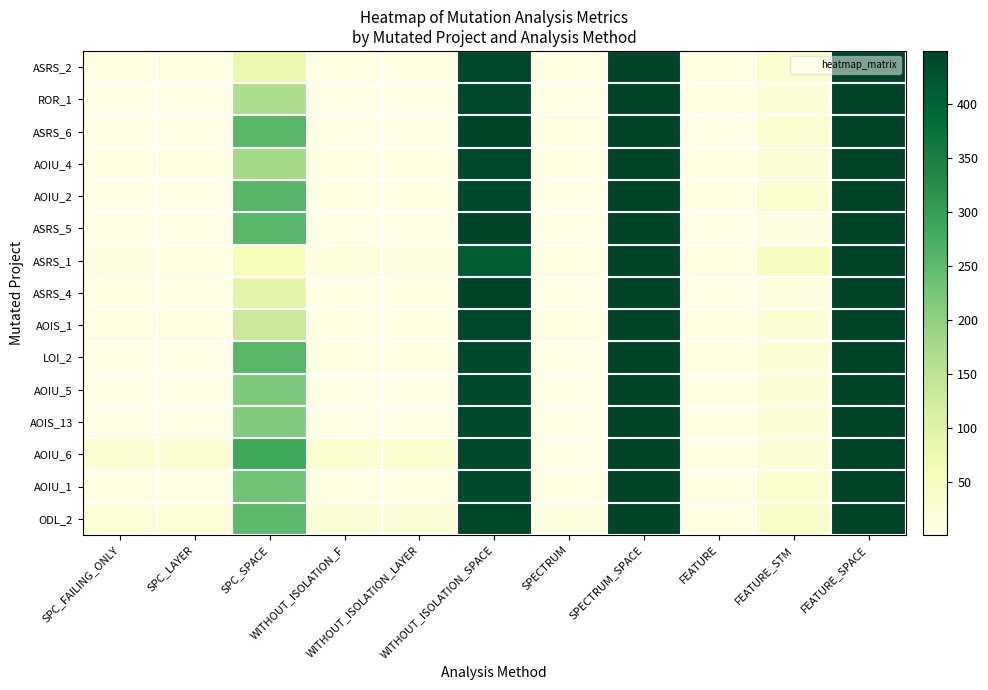

At how many categories does at least one series exceed 203?

4